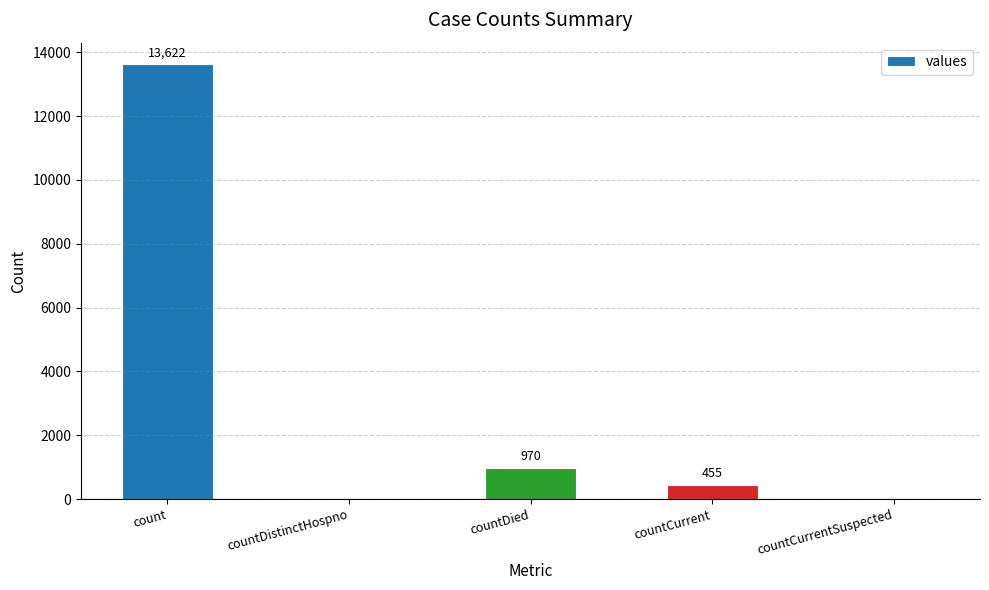

What is the change in value from countDied to countCurrentSuspected?

-970